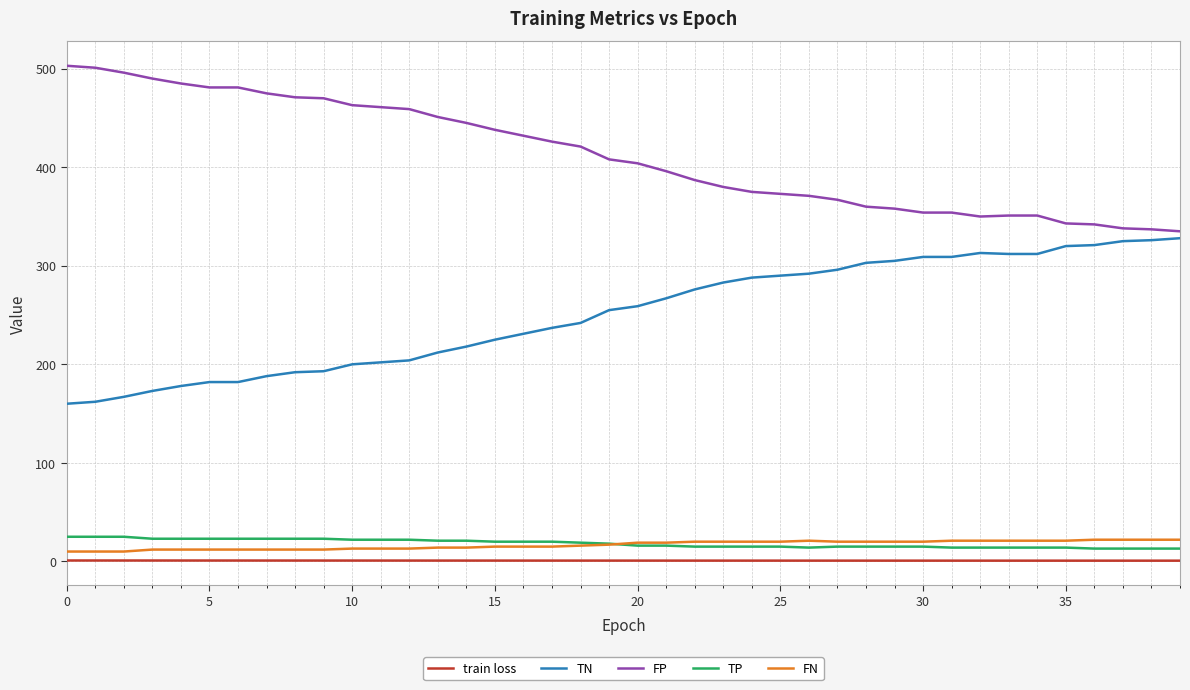

What is the difference between the maximum and second lowest values in the TP series?

12.0